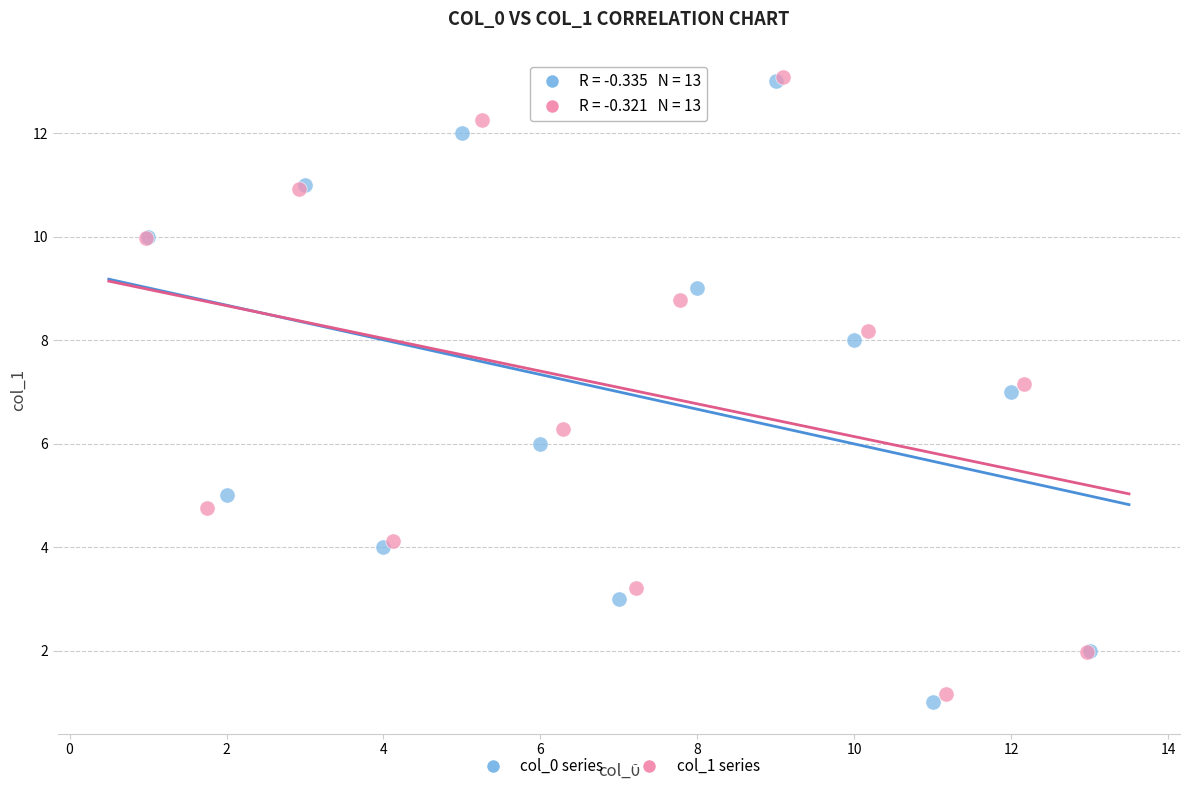

Which series has the widest spread of Y values?

col_0 series